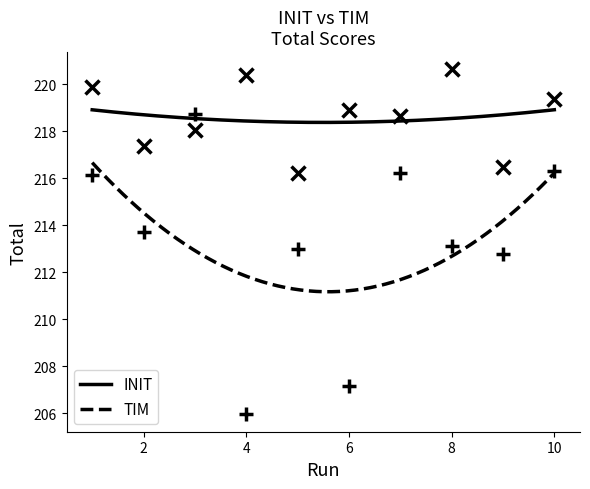

Which series has the widest spread of values?

TIM